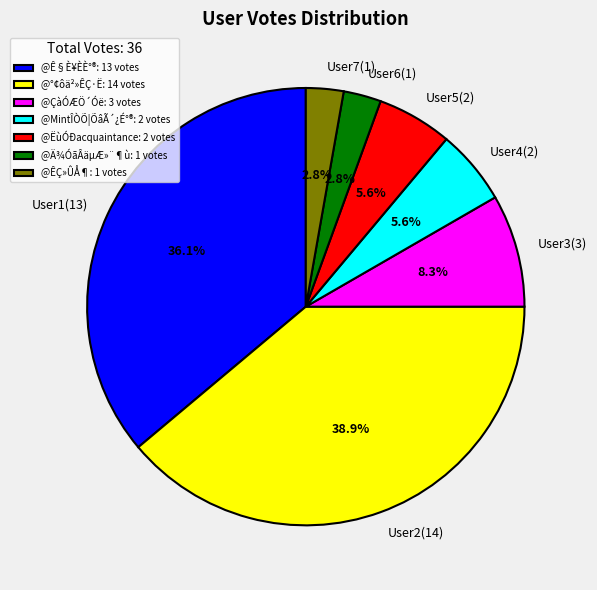

How many slices are in this pie chart?

7